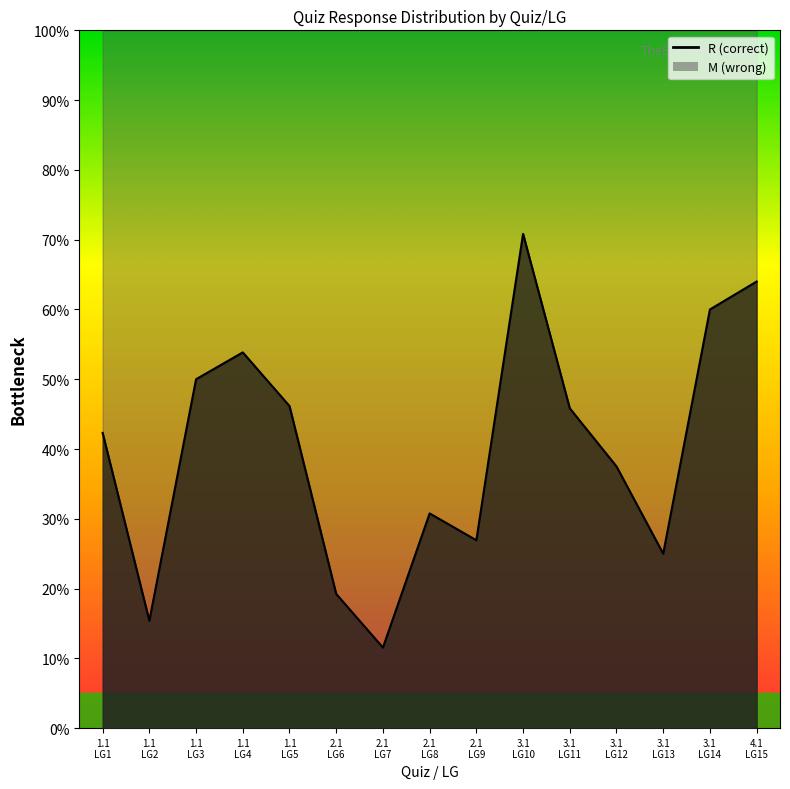

What is the label of the 4th point from the right?

3.1
LG12